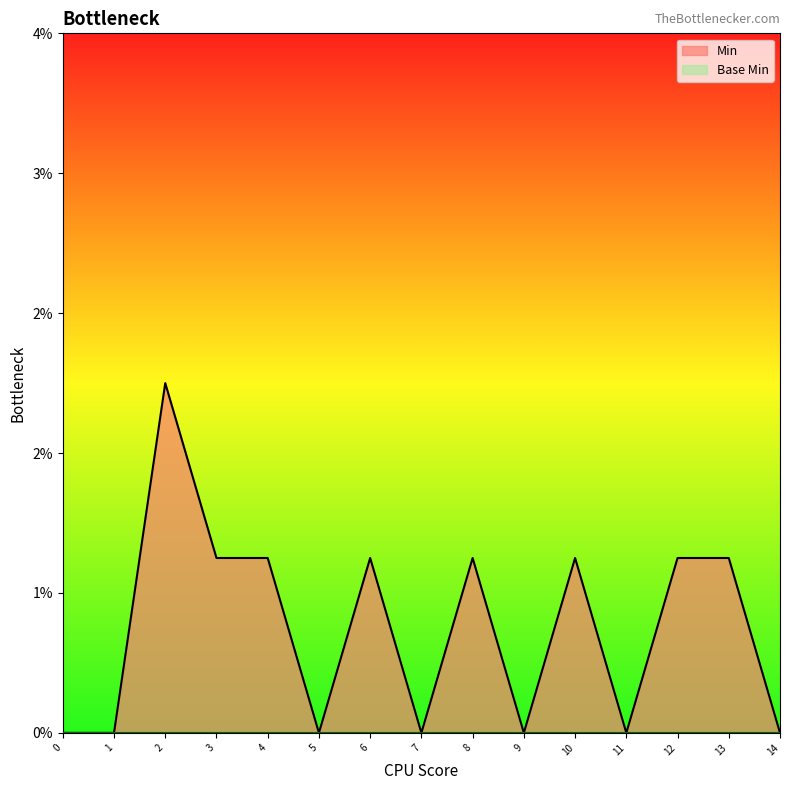

What is the average value?

1